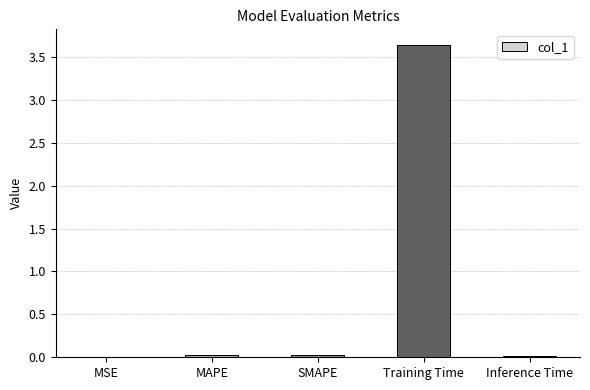

Which has a higher value, MAPE or Training Time?

Training Time